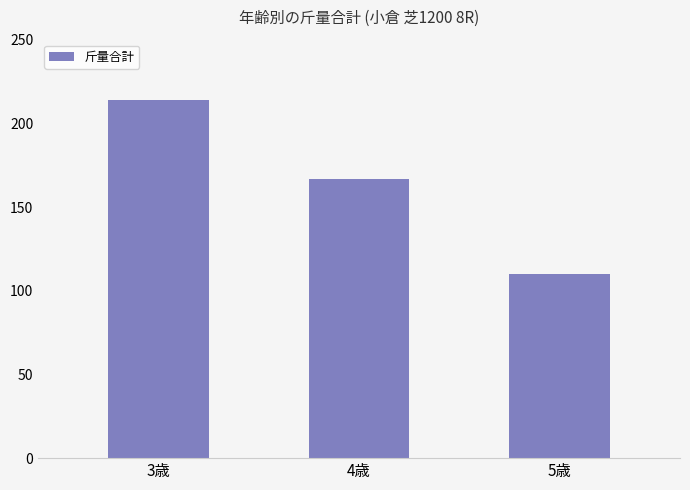

Rank the categories by value from highest to lowest.

3歳, 4歳, 5歳